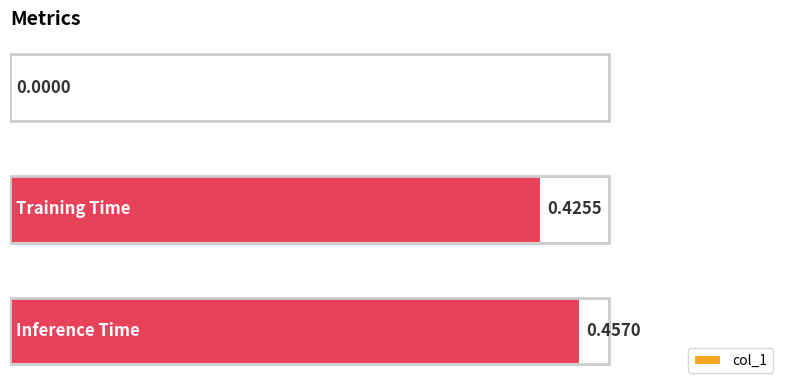

What is the sum of all values?

0.9